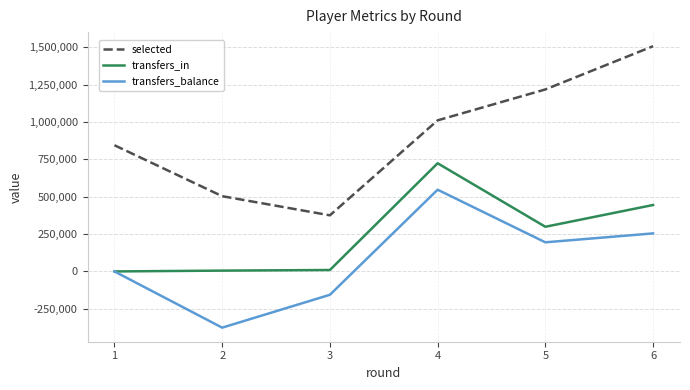

Which category has the lowest value in the selected series?

3